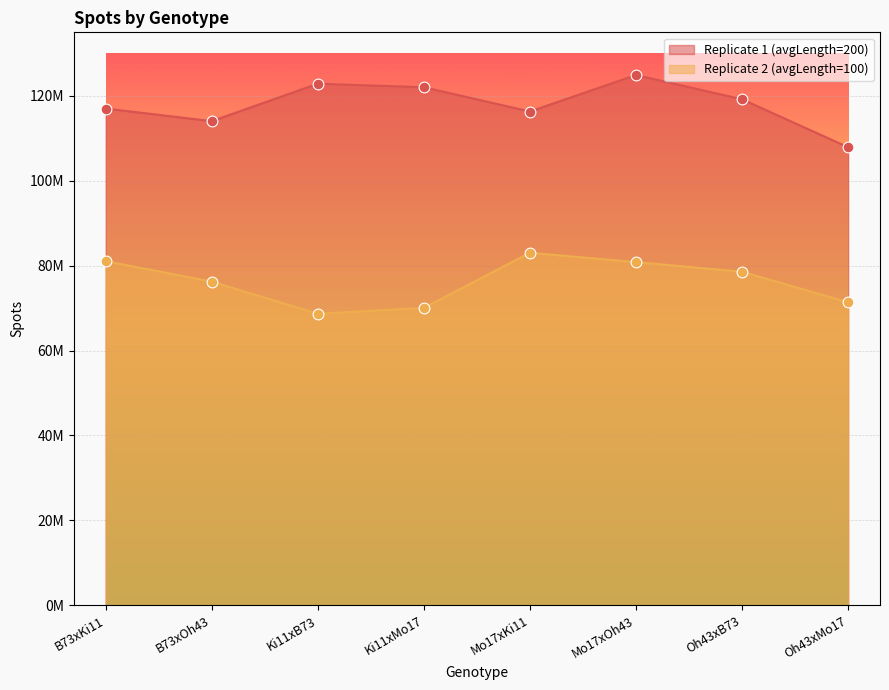

Which series has the largest Y range (max minus min)?

spots_rep1